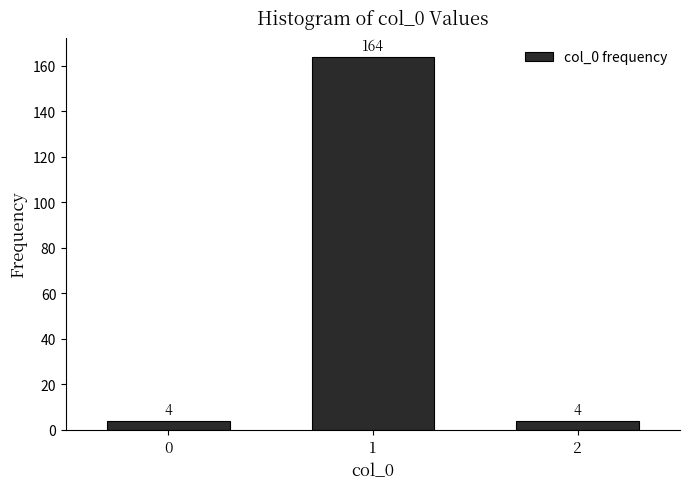

Reading left to right, list all the values displayed in this chart.

4	164	4